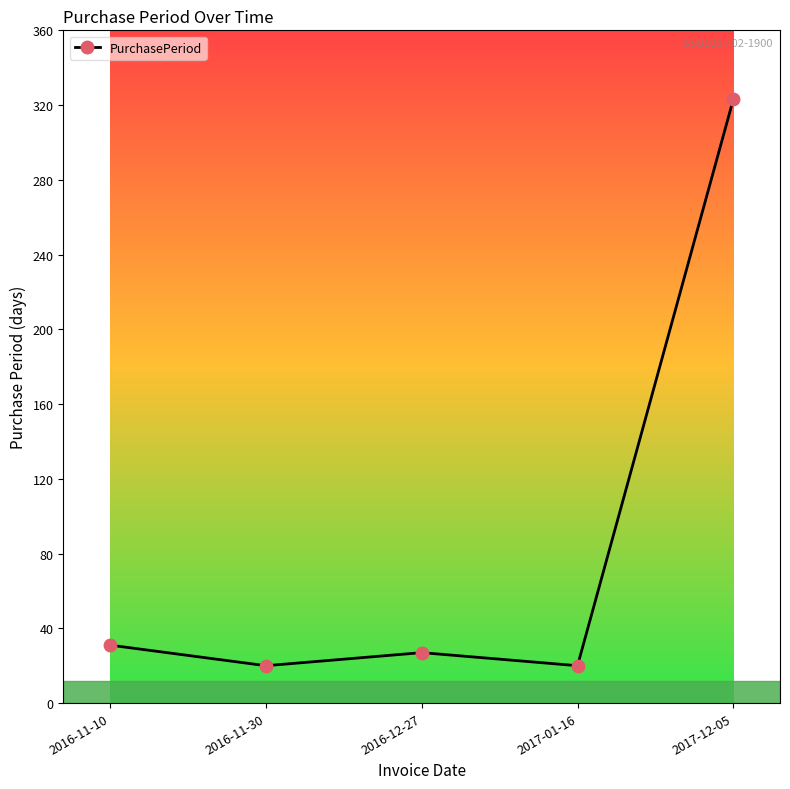

Reading right to left, list all the values displayed in this chart.

323	20	27	20	31